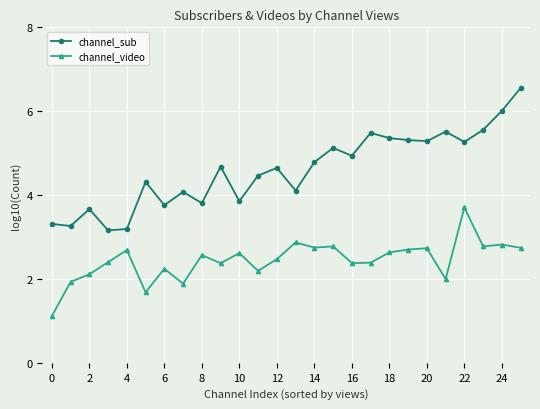

What are all the series names shown in the legend?

channel_sub, channel_video